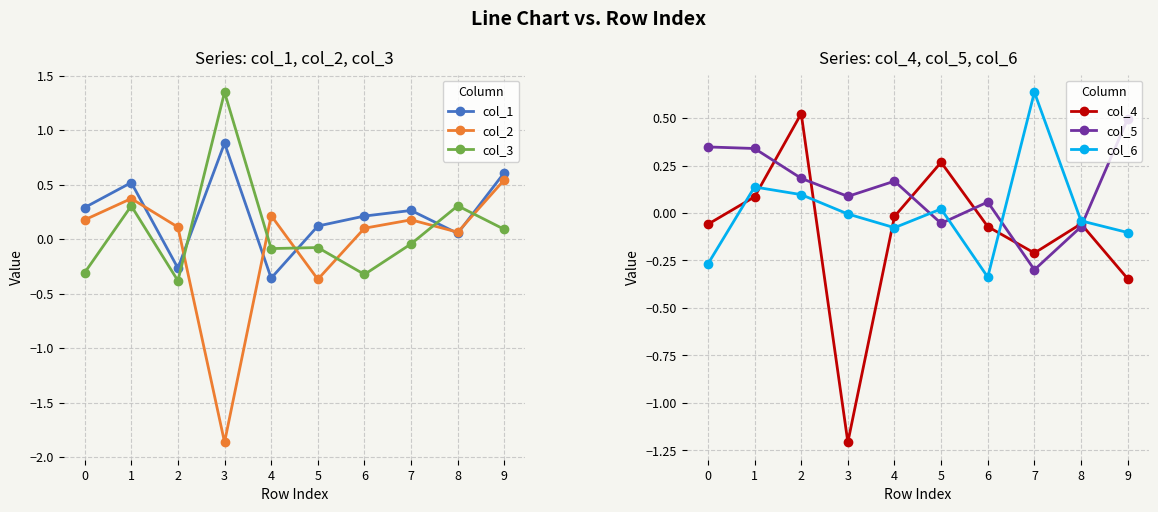

Reading right to left, list all the values displayed in this chart.

col_1: 0.6	0.1	0.3	0.2	0.1	-0.4	0.9	-0.3	0.5	0.3
col_2: 0.5	0.1	0.2	0.1	-0.4	0.2	-1.9	0.1	0.4	0.2
col_3: 0.1	0.3	-0.0	-0.3	-0.1	-0.1	1.3	-0.4	0.3	-0.3
col_4: -0.3	-0.1	-0.2	-0.1	0.3	-0.0	-1.2	0.5	0.1	-0.1
col_5: 0.5	-0.1	-0.3	0.1	-0.1	0.2	0.1	0.2	0.3	0.3
col_6: -0.1	-0.0	0.6	-0.3	0.0	-0.1	-0.0	0.1	0.1	-0.3